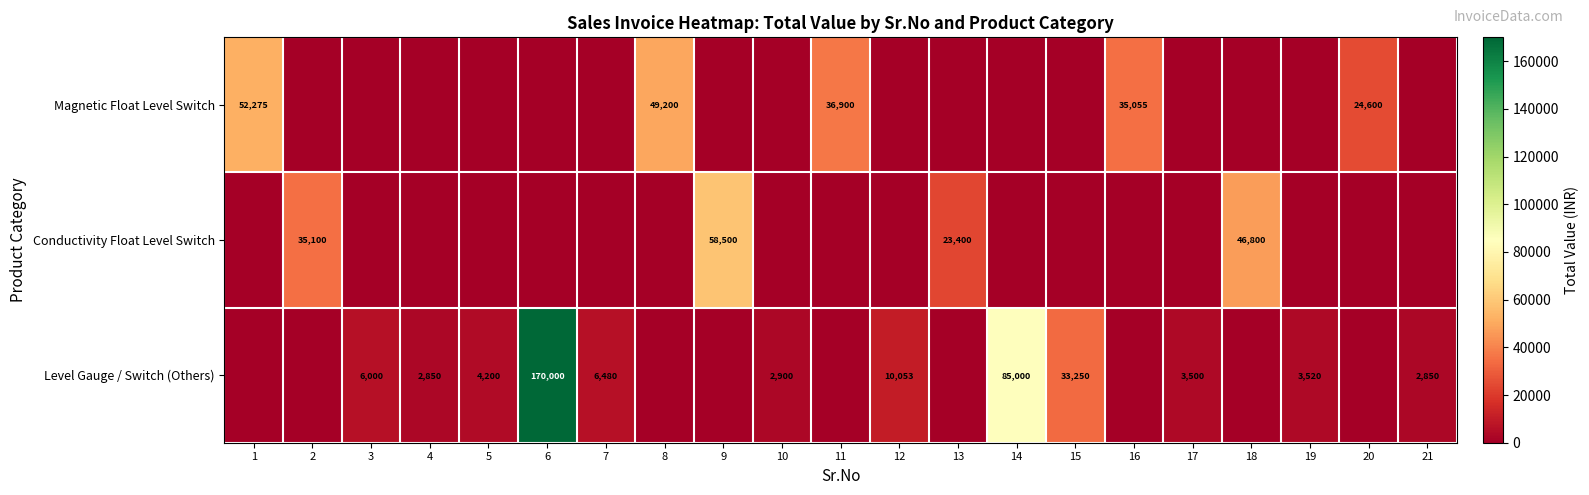

Count the number of categories in the chart.

21